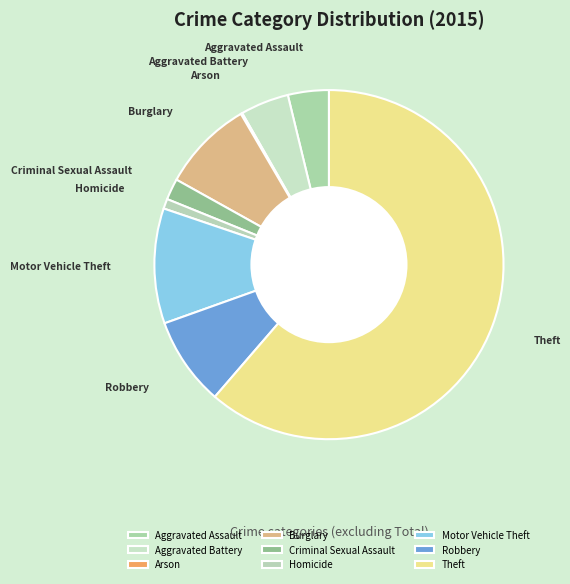

Is the sum of Motor Vehicle Theft and Burglary greater than half?

No